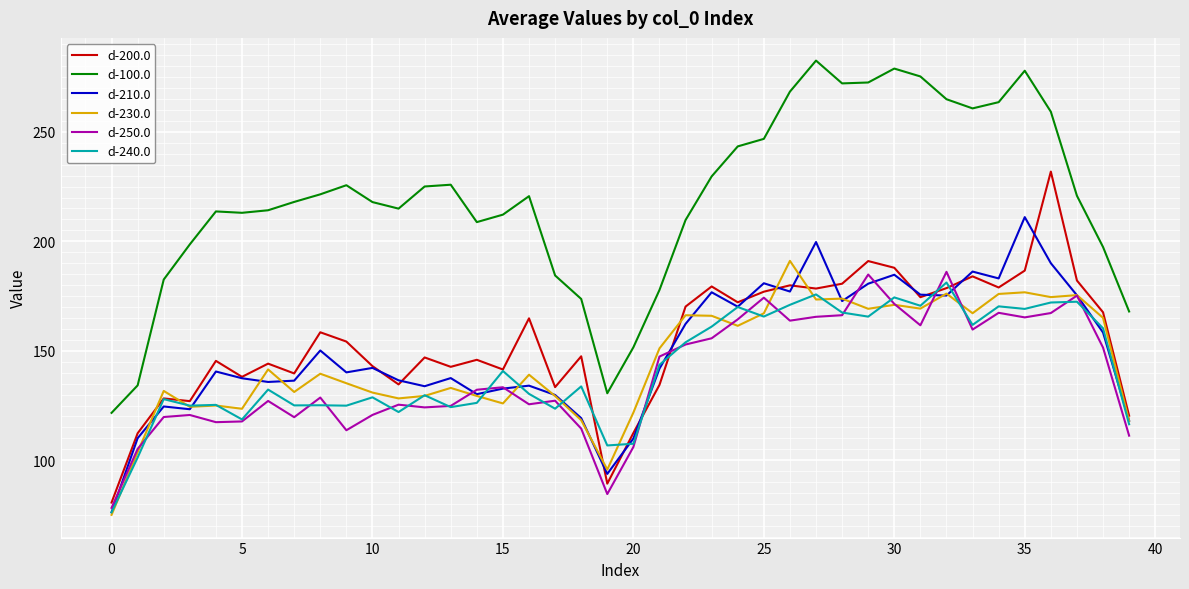

What is the maximum value for d-210.0?

211.1